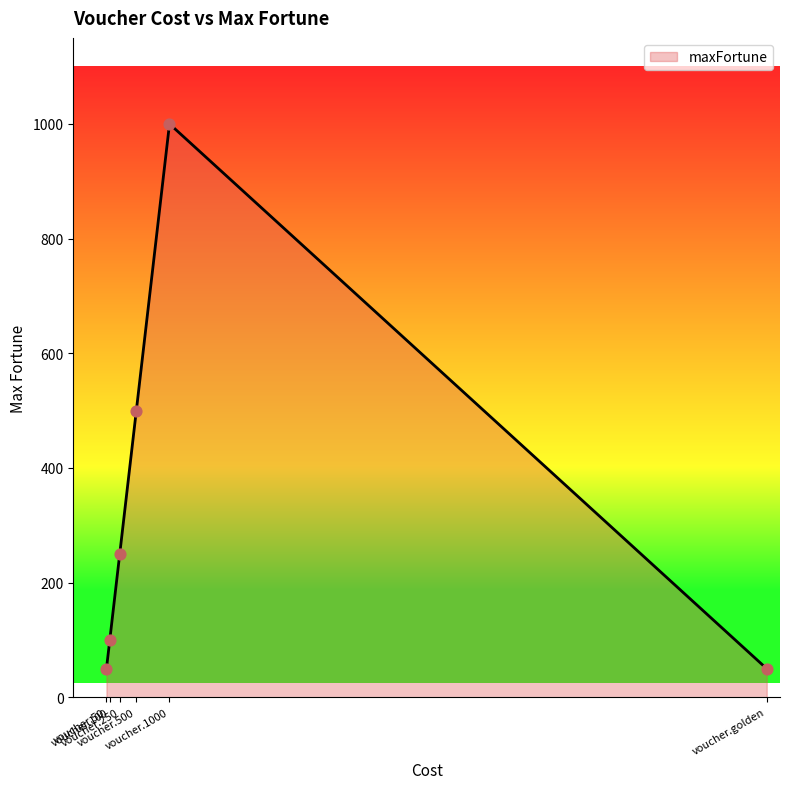

Between voucher.1000 and voucher.500, which is larger?

voucher.1000